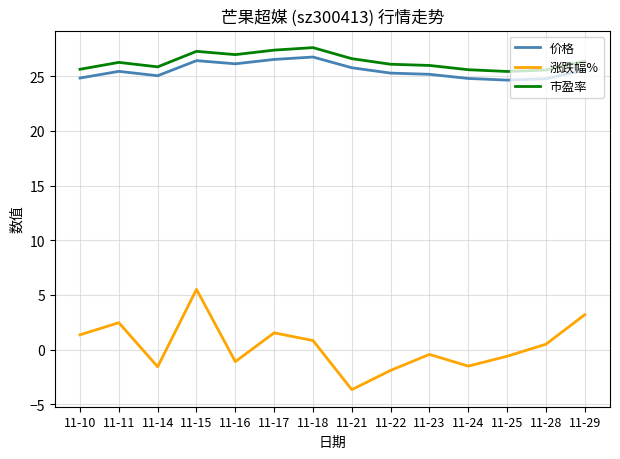

What value does the 价格 series have at 11-24?

24.8